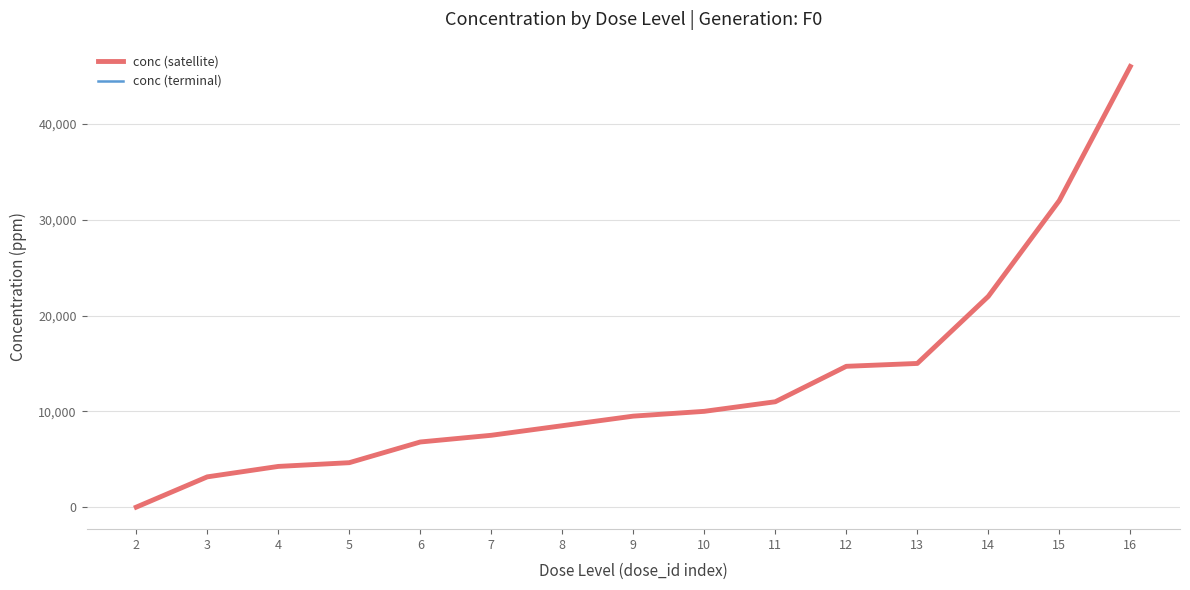

At which label is conc (satellite) closest to 23000?

14